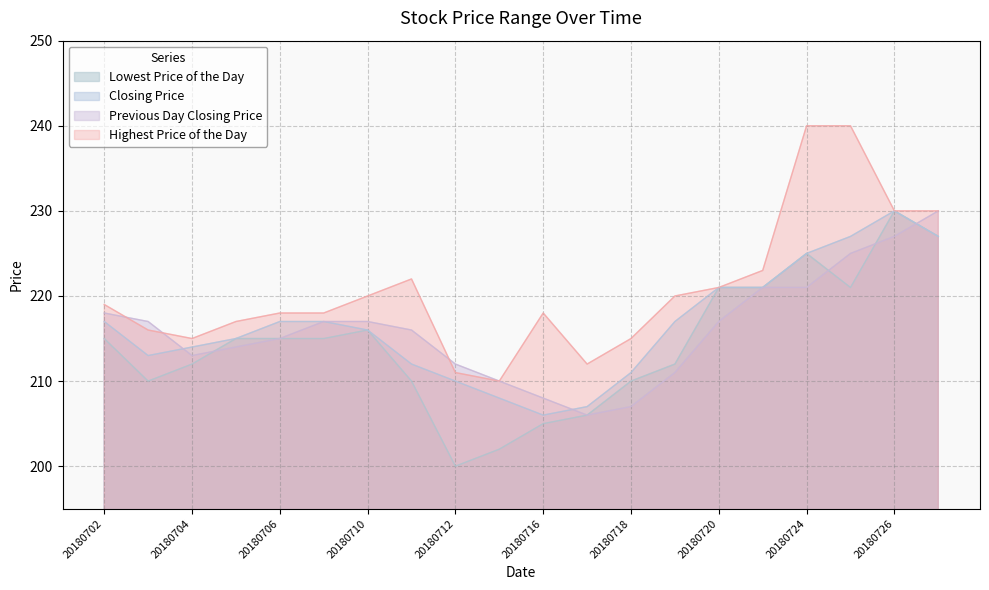

In Previous Day Closing Price, how many points are lower than both neighbors (excluding endpoints)?

2